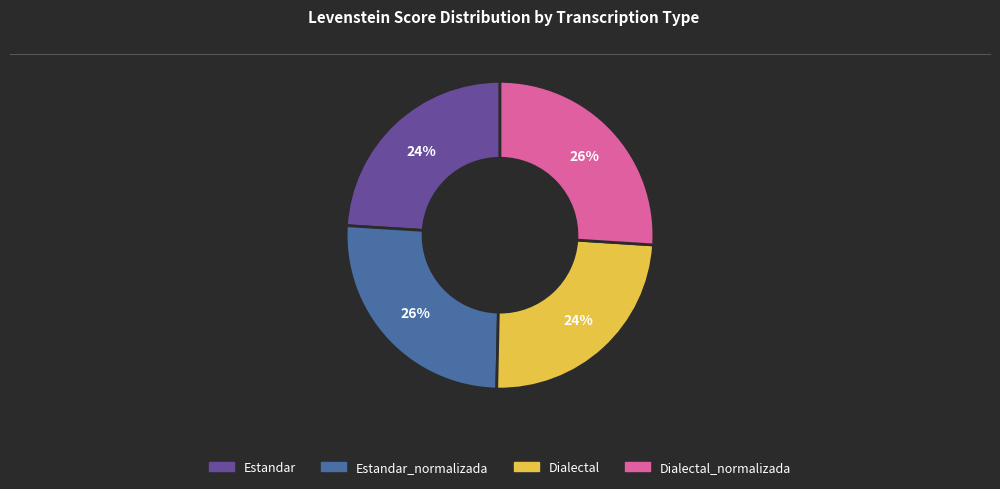

Approximately how many times larger is the value at Dialectal compared to Estandar?

1.0